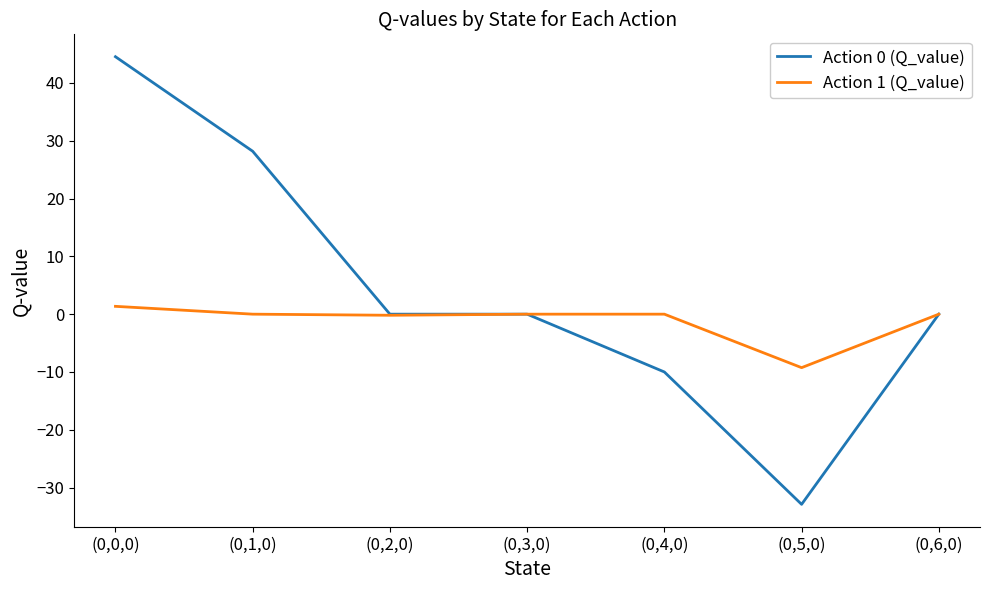

Is it true that Action 1 (Q_value) equals -6.3 at (0,5,0)?

False